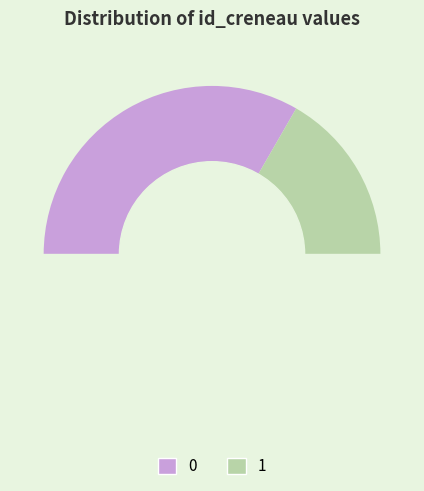

True or false: 0 accounts for 20% of the total.

False